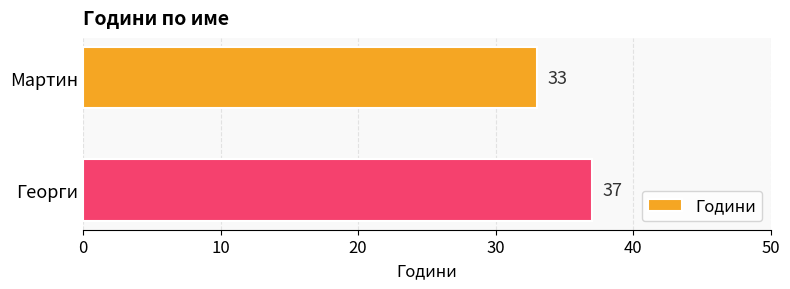

What is the minimum value shown in the chart?

33